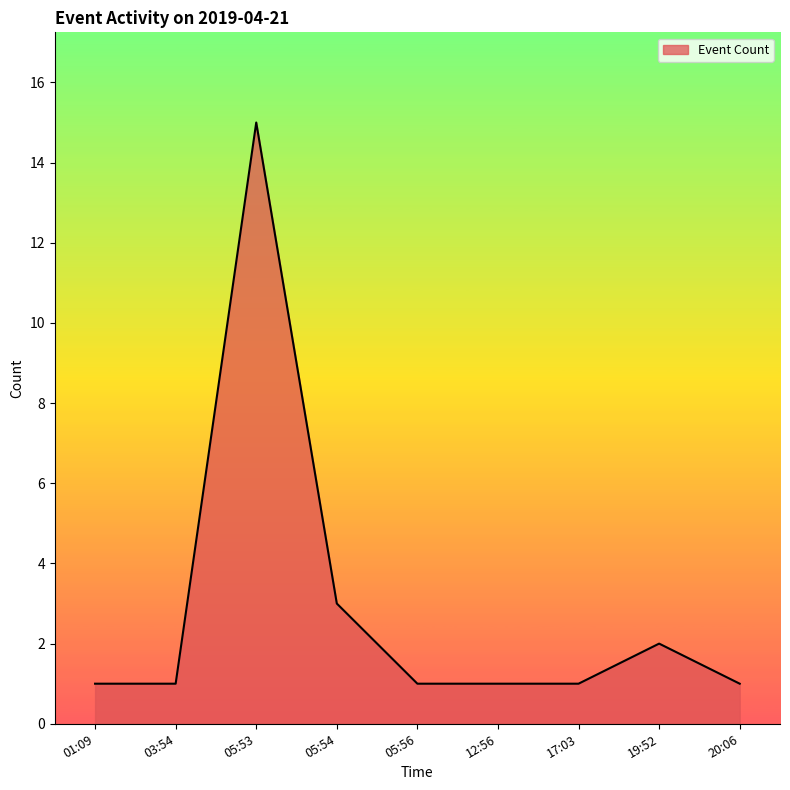

True or false: the data shows 2 at 01:09.

False